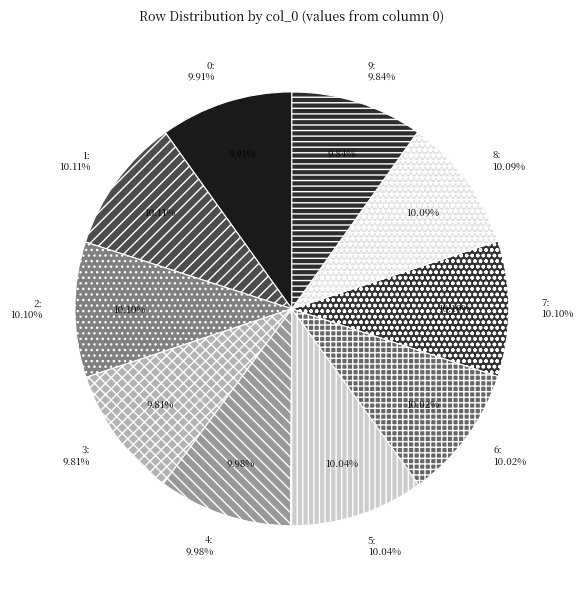

How many segments does this pie chart have?

10